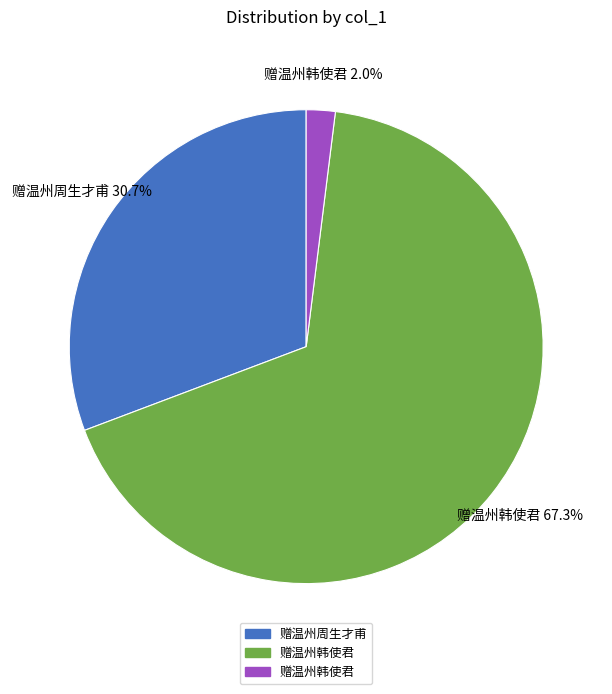

Is there a majority slice in this chart?

Yes